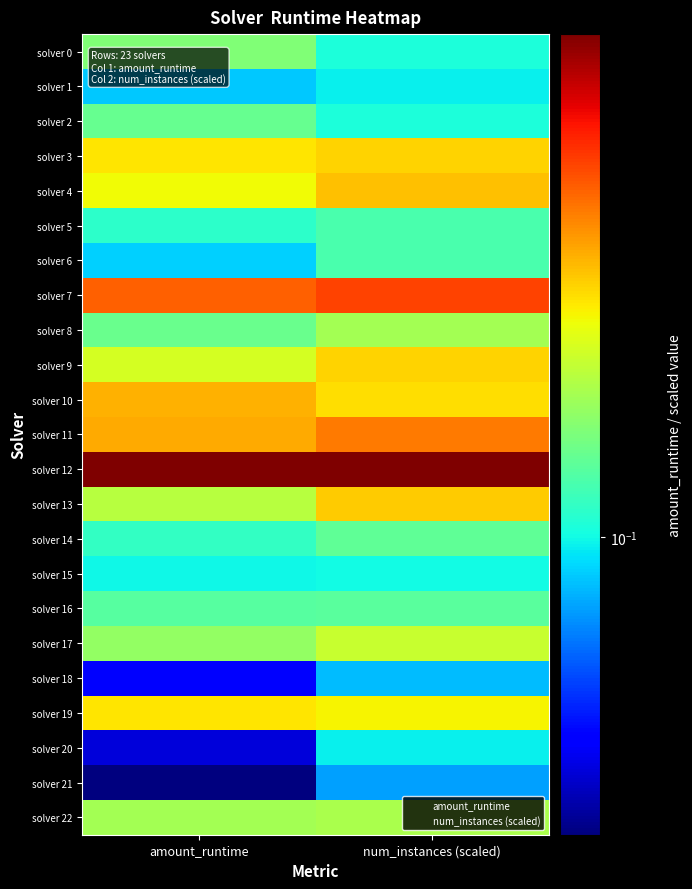

Reading left to right, transcribe all the data shown in this chart.

solver 0: amount_runtime=0.1	num_instances (scaled)=0.1
solver 1: amount_runtime=0.1	num_instances (scaled)=0.1
solver 2: amount_runtime=0.1	num_instances (scaled)=0.1
solver 3: amount_runtime=0.2	num_instances (scaled)=0.2
solver 4: amount_runtime=0.2	num_instances (scaled)=0.2
solver 5: amount_runtime=0.1	num_instances (scaled)=0.1
solver 6: amount_runtime=0.1	num_instances (scaled)=0.1
solver 7: amount_runtime=0.2	num_instances (scaled)=0.2
solver 8: amount_runtime=0.1	num_instances (scaled)=0.1
solver 9: amount_runtime=0.2	num_instances (scaled)=0.2
solver 10: amount_runtime=0.2	num_instances (scaled)=0.2
solver 11: amount_runtime=0.2	num_instances (scaled)=0.2
solver 12: amount_runtime=0.3	num_instances (scaled)=0.3
solver 13: amount_runtime=0.1	num_instances (scaled)=0.2
solver 14: amount_runtime=0.1	num_instances (scaled)=0.1
solver 15: amount_runtime=0.1	num_instances (scaled)=0.1
solver 16: amount_runtime=0.1	num_instances (scaled)=0.1
solver 17: amount_runtime=0.1	num_instances (scaled)=0.1
solver 18: amount_runtime=0.1	num_instances (scaled)=0.1
solver 19: amount_runtime=0.2	num_instances (scaled)=0.2
solver 20: amount_runtime=0.1	num_instances (scaled)=0.1
solver 21: amount_runtime=0.1	num_instances (scaled)=0.1
solver 22: amount_runtime=0.1	num_instances (scaled)=0.1